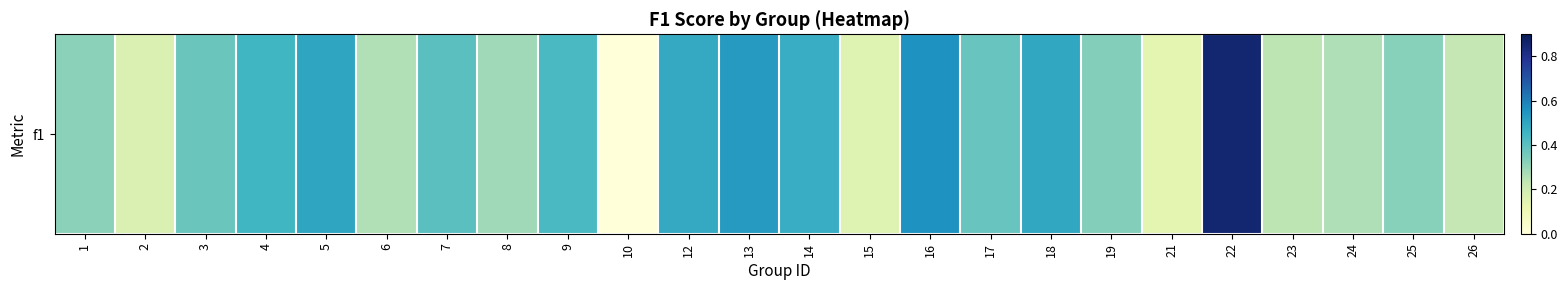

Is it true that the value at 24 is 0.2?

False